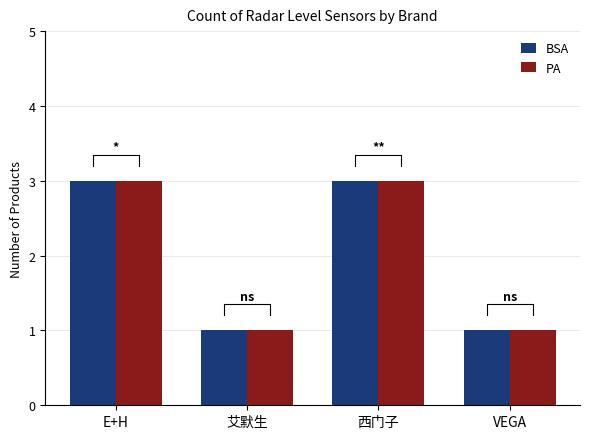

Between 艾默生 and E+H, which is larger?

E+H